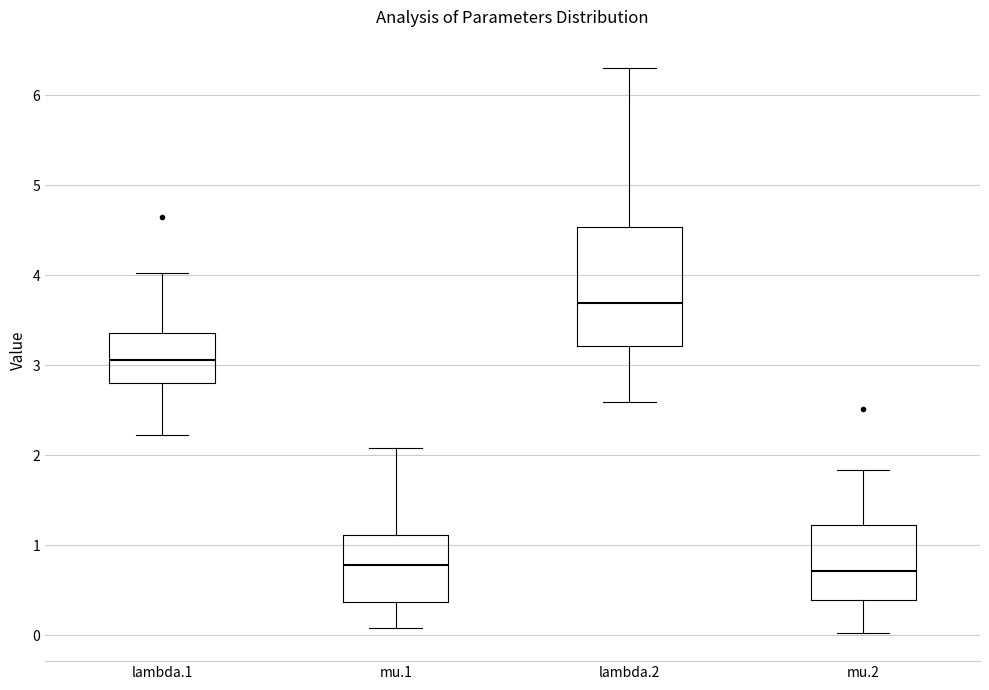

Where does the median line of the box for lambda.2 sit on the y-axis? The values are not printed on the chart, so give them approximately, as read against the axis.

3.7